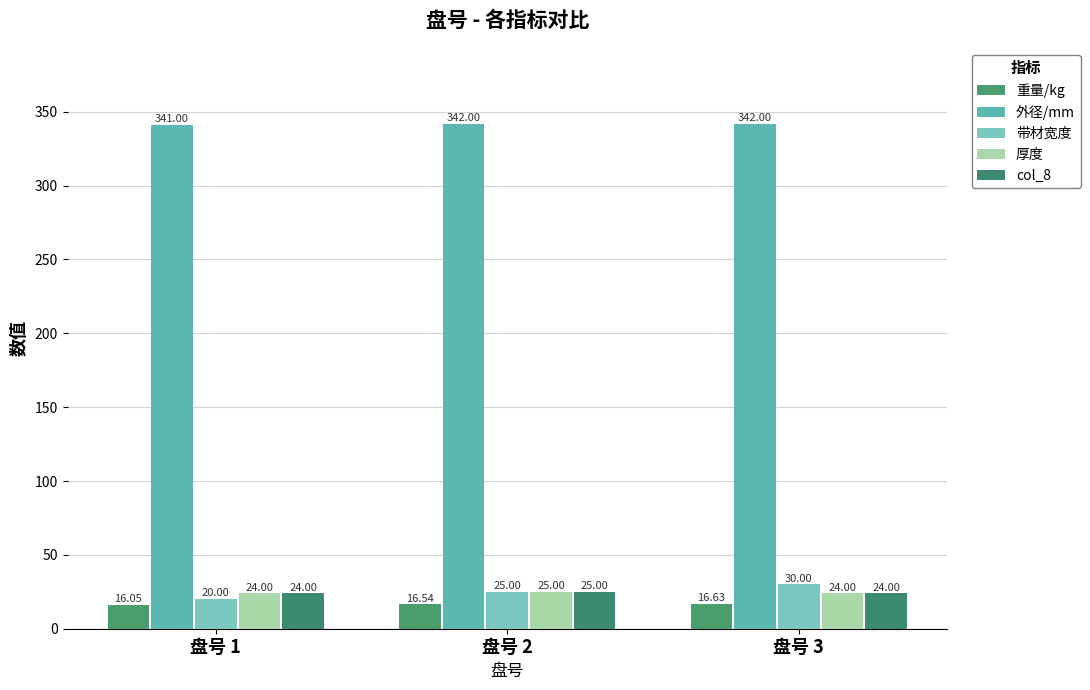

What is the value of the 厚度 bar at the 2nd from the left?

25.0